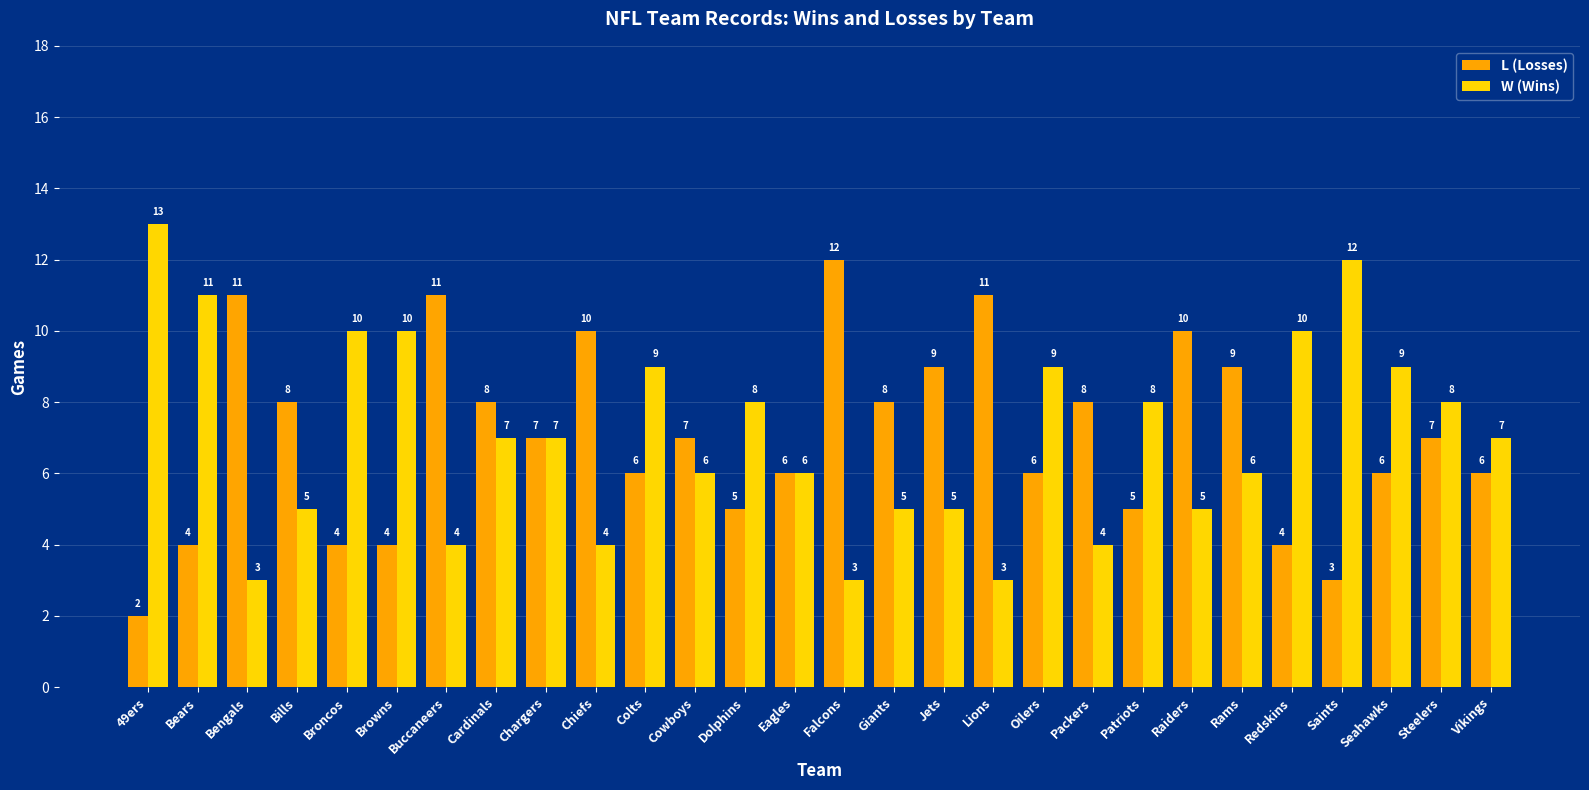

Rank the series by their maximum value, from highest to lowest.

W (Wins), L (Losses)